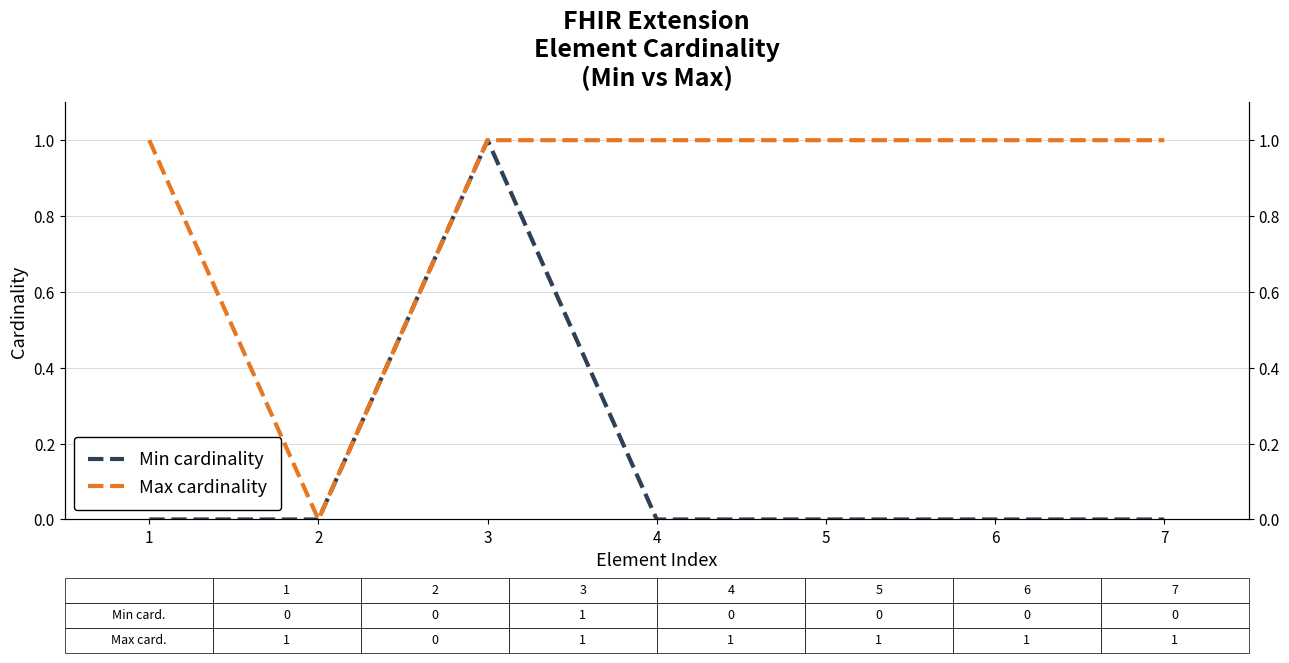

True or false: Min cardinality and Max cardinality cross at least once.

False